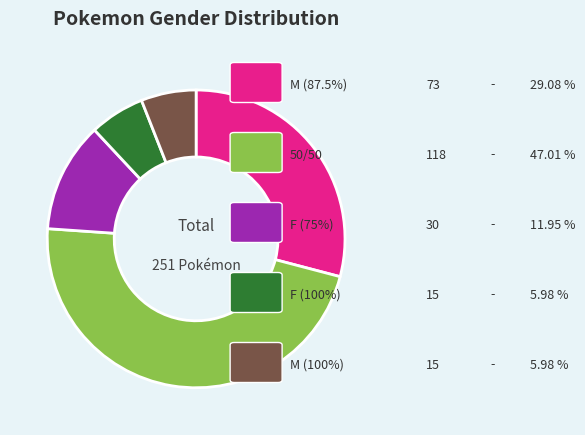

Is there a majority slice in this chart?

No